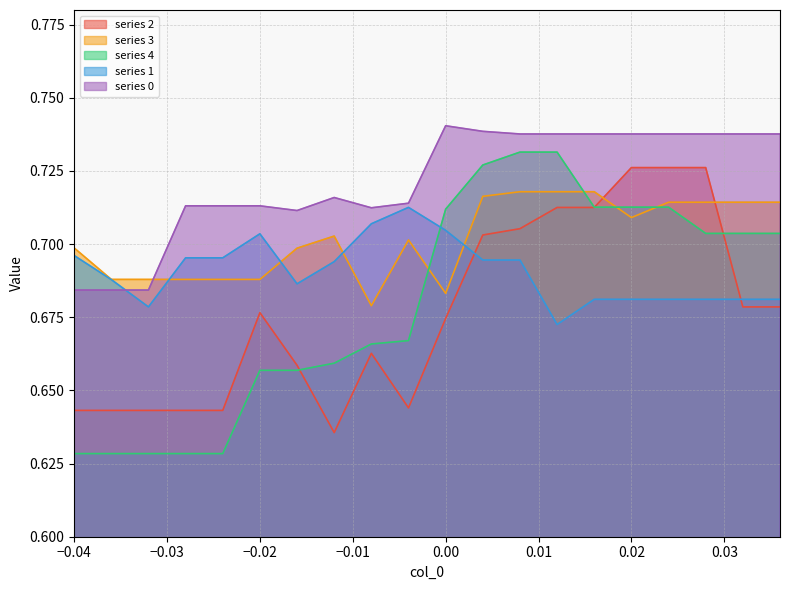

What is the smallest value displayed?

0.6